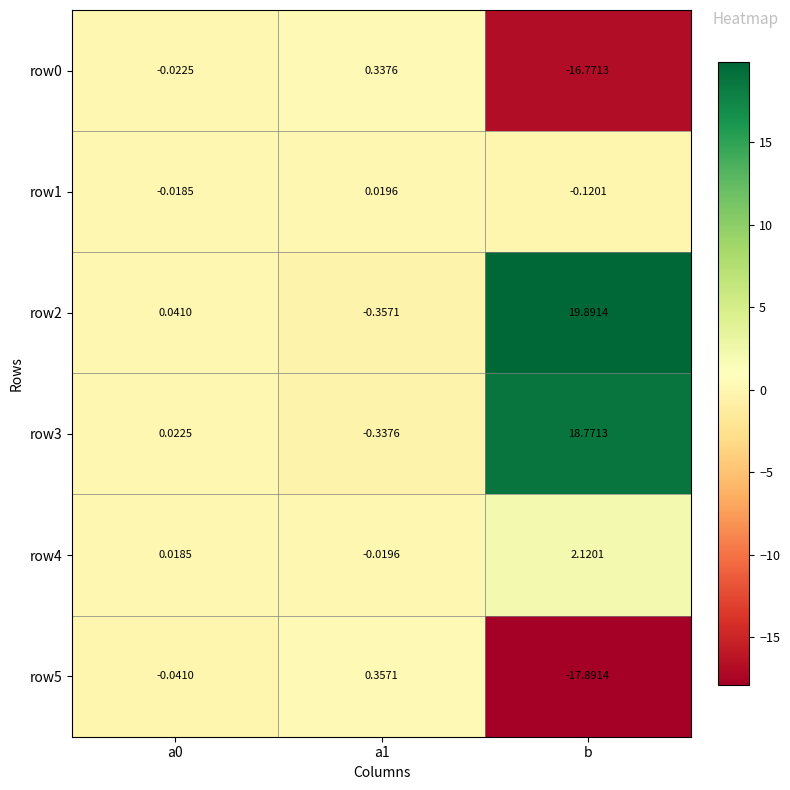

At how many categories does at least one series exceed 17?

1